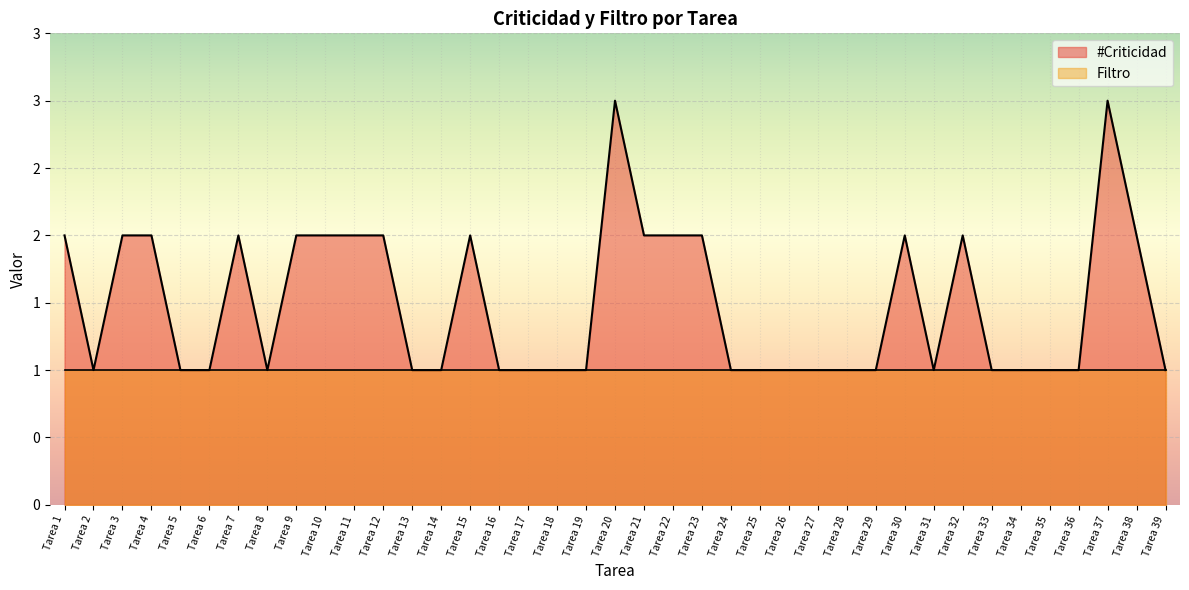

Where is the first local minimum?

Tarea 2